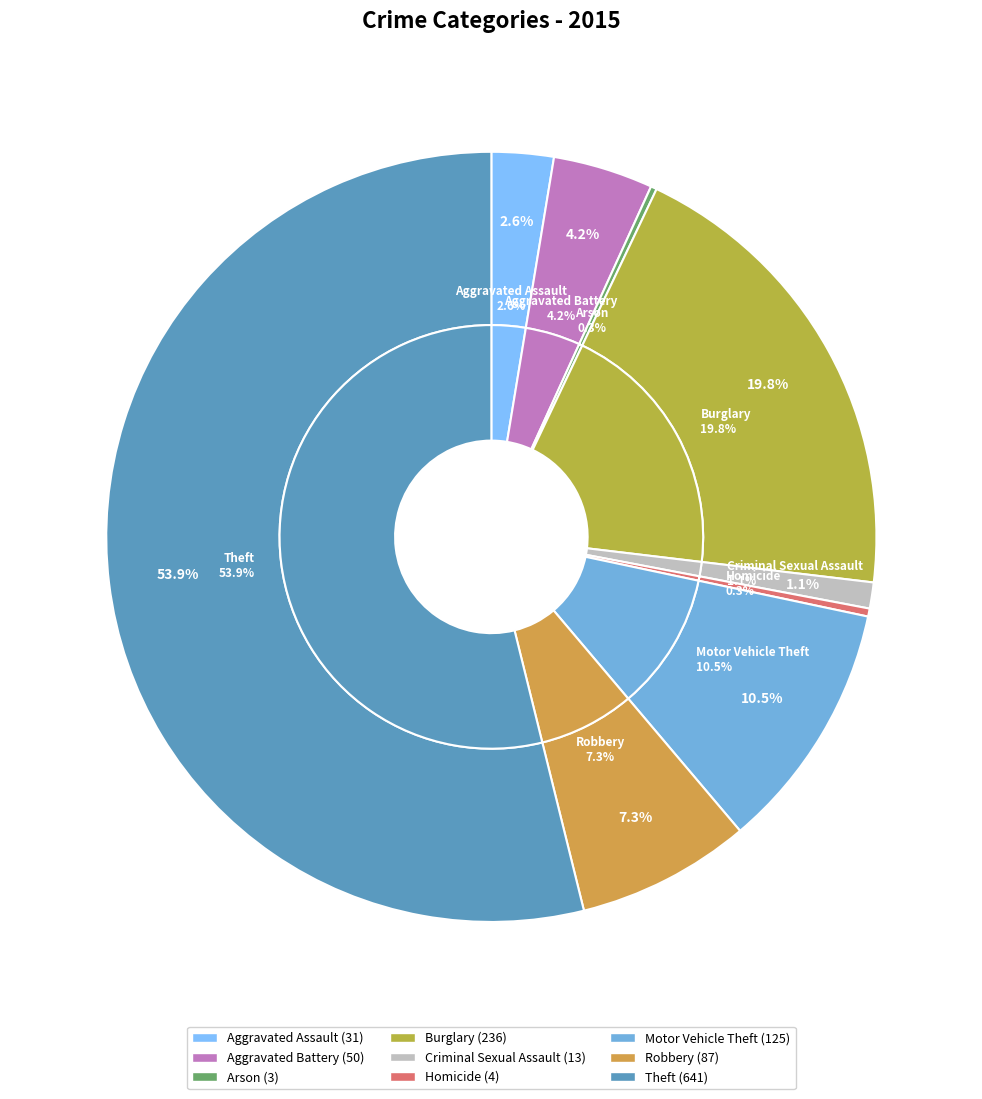

Rank the categories by value from lowest to highest.

Arson, Homicide, Criminal Sexual Assault, Aggravated Assault, Aggravated Battery, Robbery, Motor Vehicle Theft, Burglary, Theft